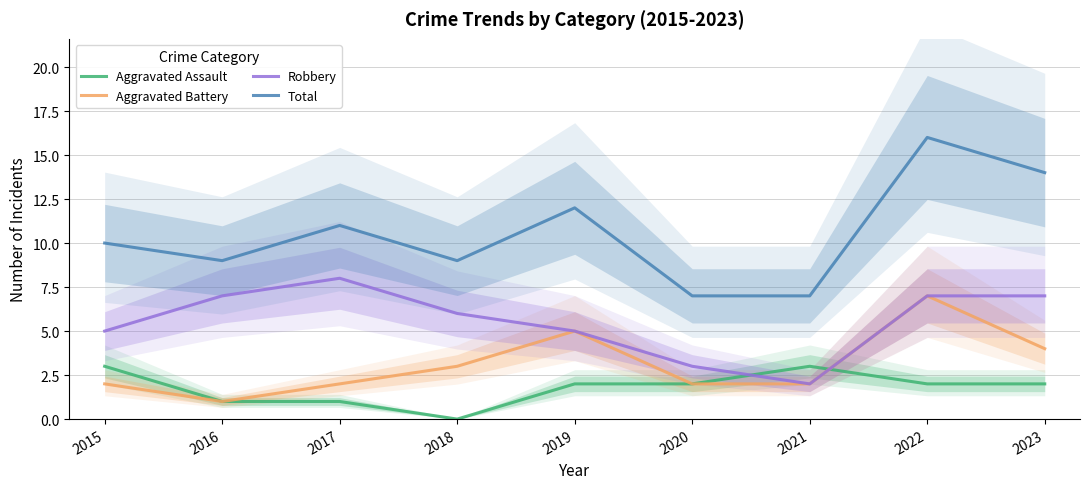

What is the spread (max minus min) of values at 2021?

5